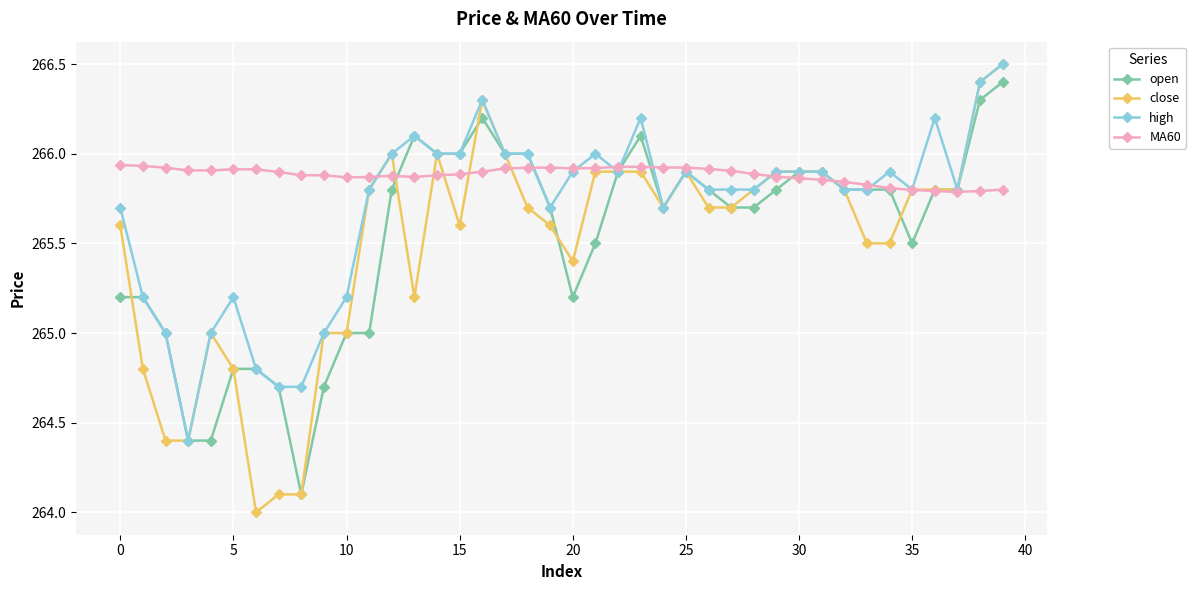

What is the value of the open point at the 5th from the left?

264.4